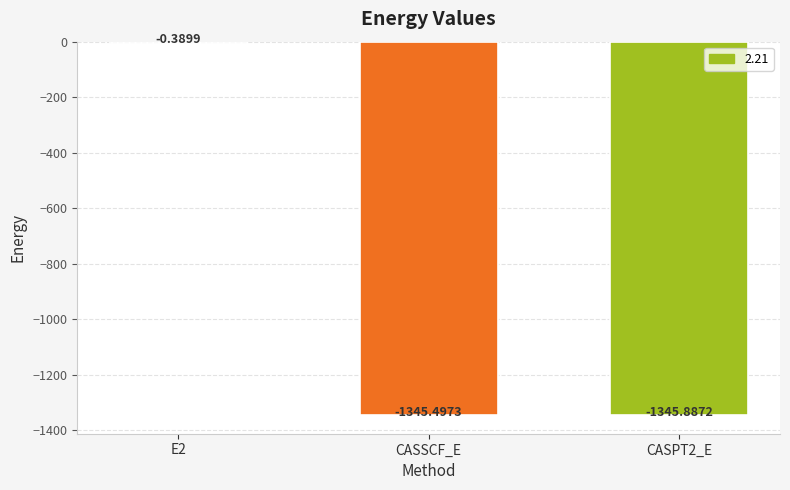

What is the change in value from E2 to CASSCF_E?

-1345.1